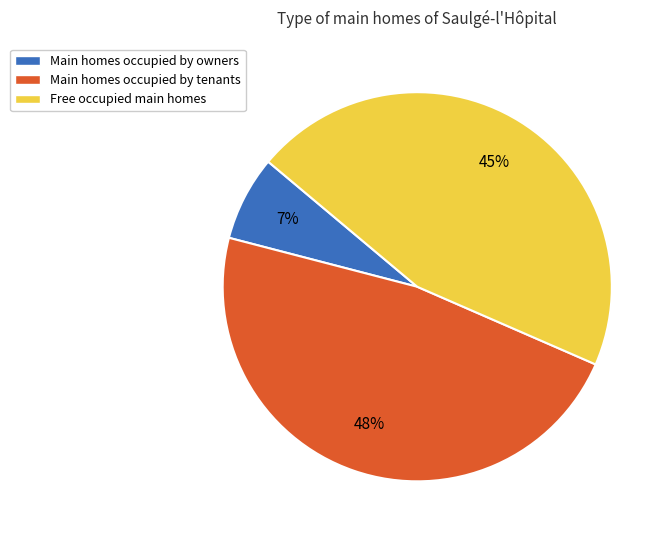

The Main homes occupied by tenants slice represents 48% of the pie. True or false?

True